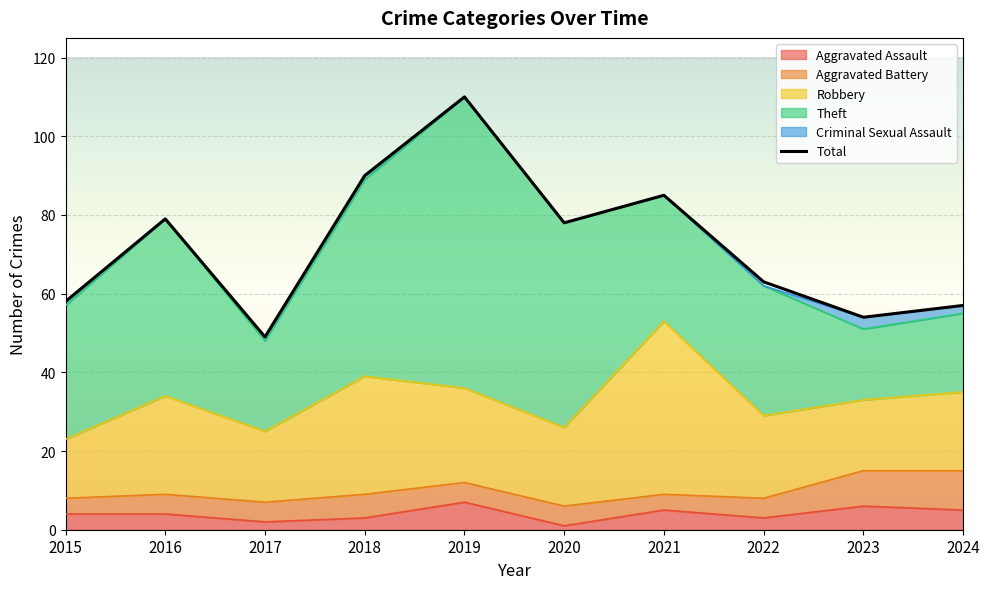

At which category does the chart reach its minimum across all series?

2017